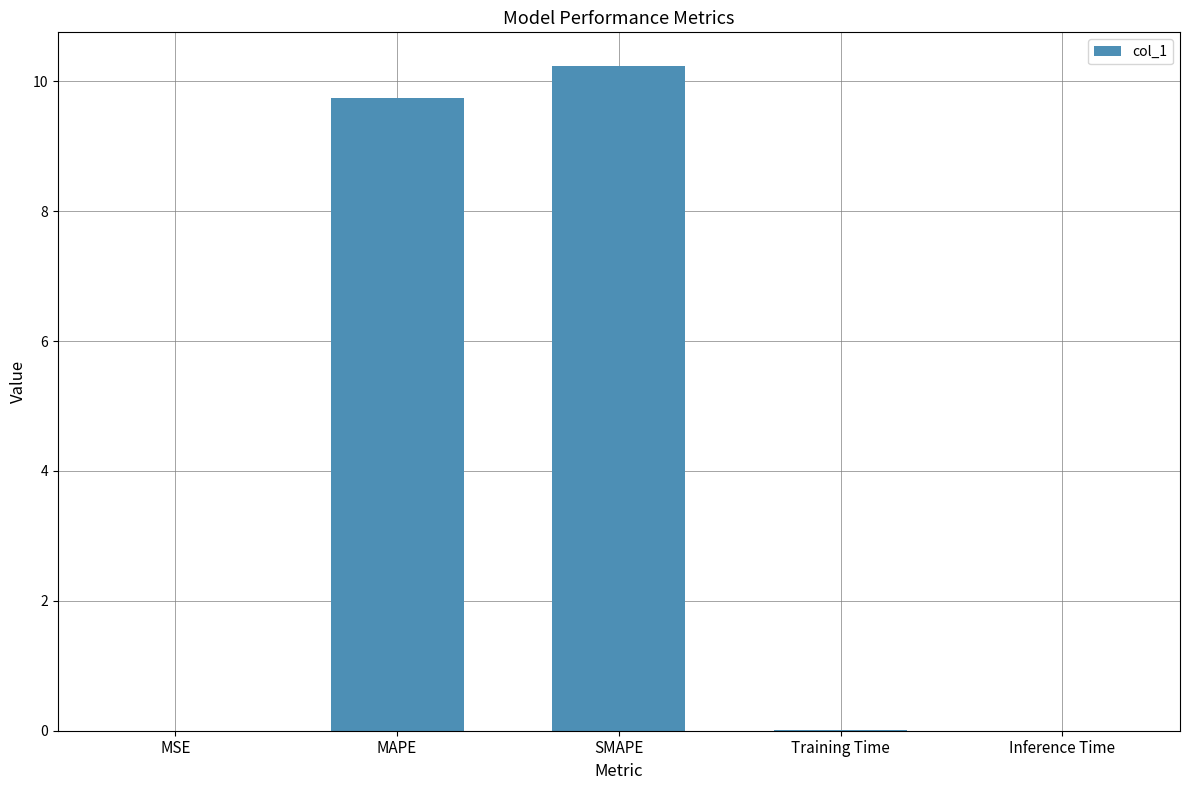

True or false: the data shows 14.5 at MAPE.

False